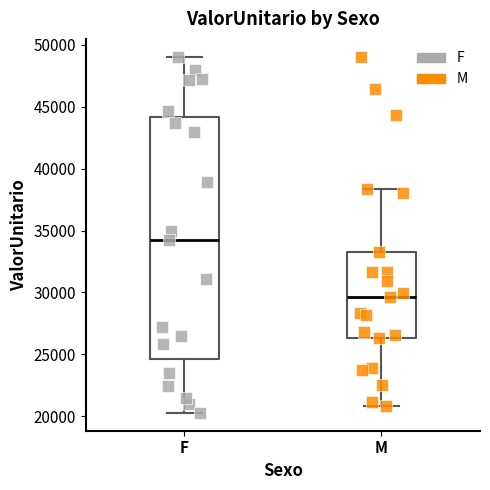

Where does the lower whisker of the box for F end on the y-axis? The values are not printed on the chart, so give them approximately, as read against the axis.

20500